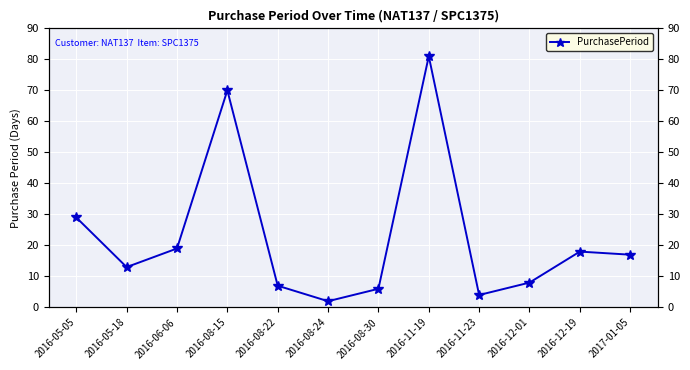

Where is the first local maximum?

2016-08-15